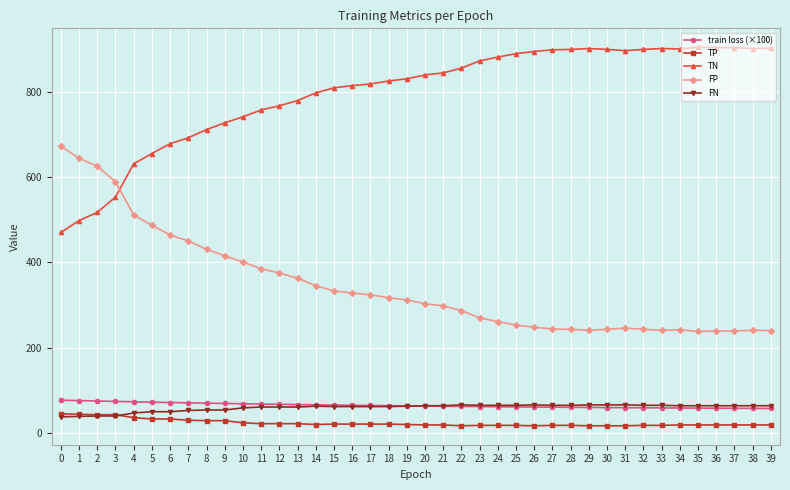

True or false: FP has more than 2 points higher than both neighbors.

True